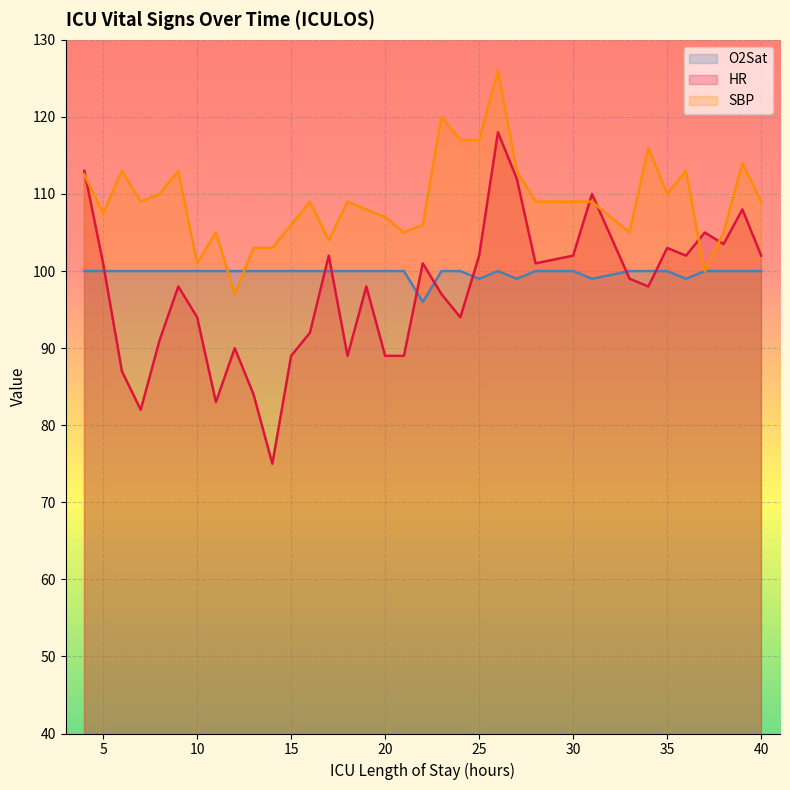

What is the difference between the maximum and second lowest values in the SBP series?

26.0